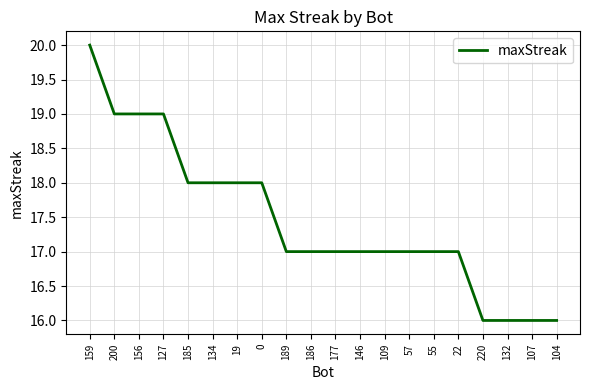

Count the number of data series in this chart.

1